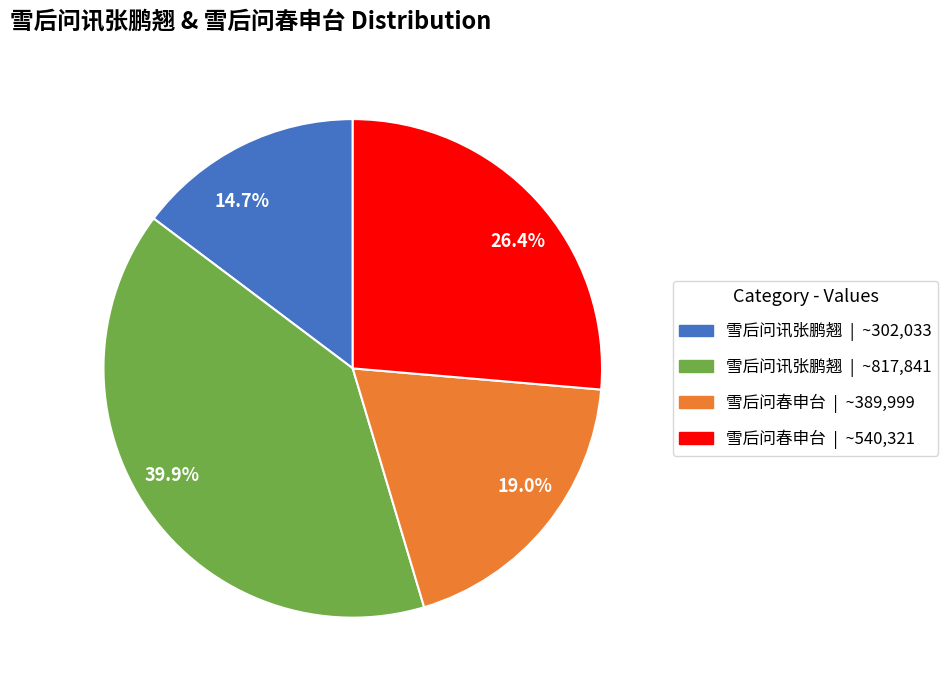

To the nearest percent, what is the difference between the largest and smallest slice percentages?

25%